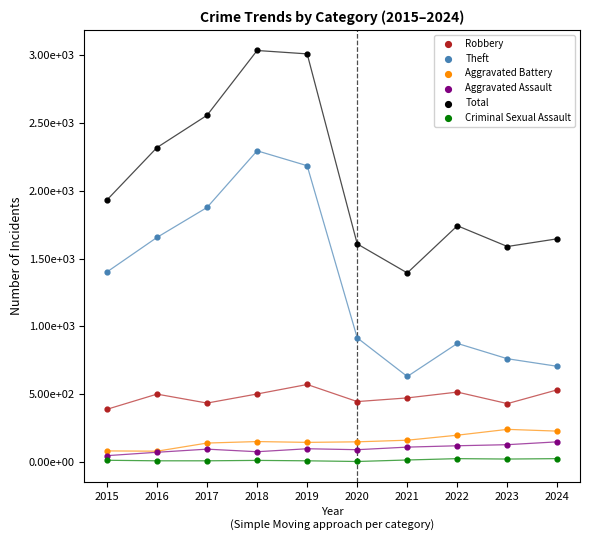

Which series contains the highest Y value?

Total